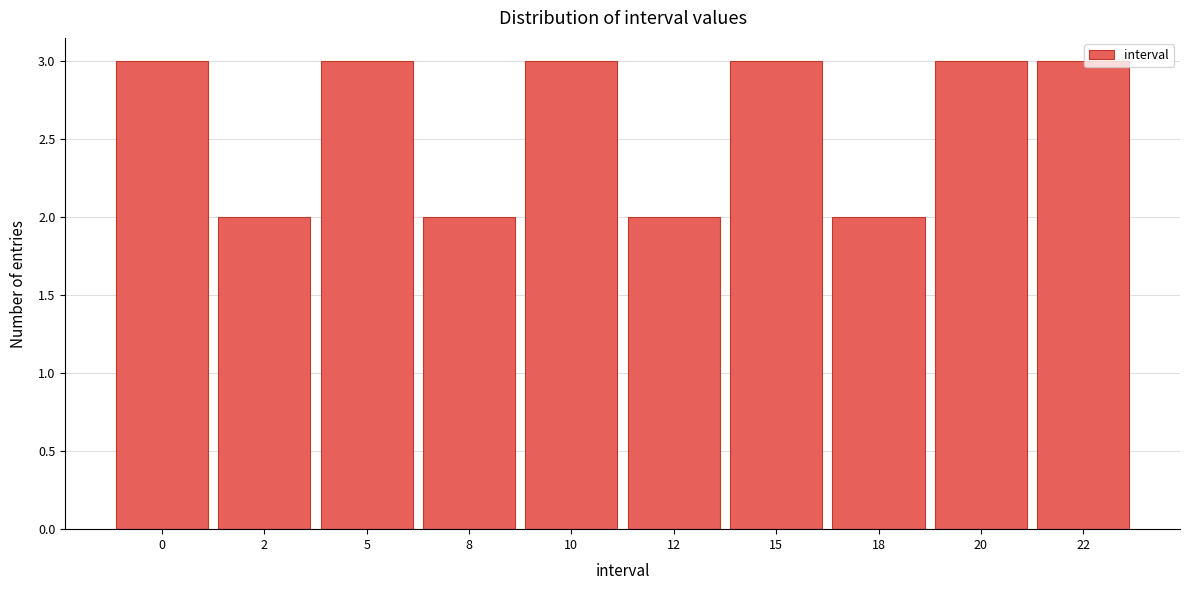

Reading right to left, what are all the values shown in this chart?

22=3	20=3	18=2	15=3	12=2	10=3	8=2	5=3	2=2	0=3